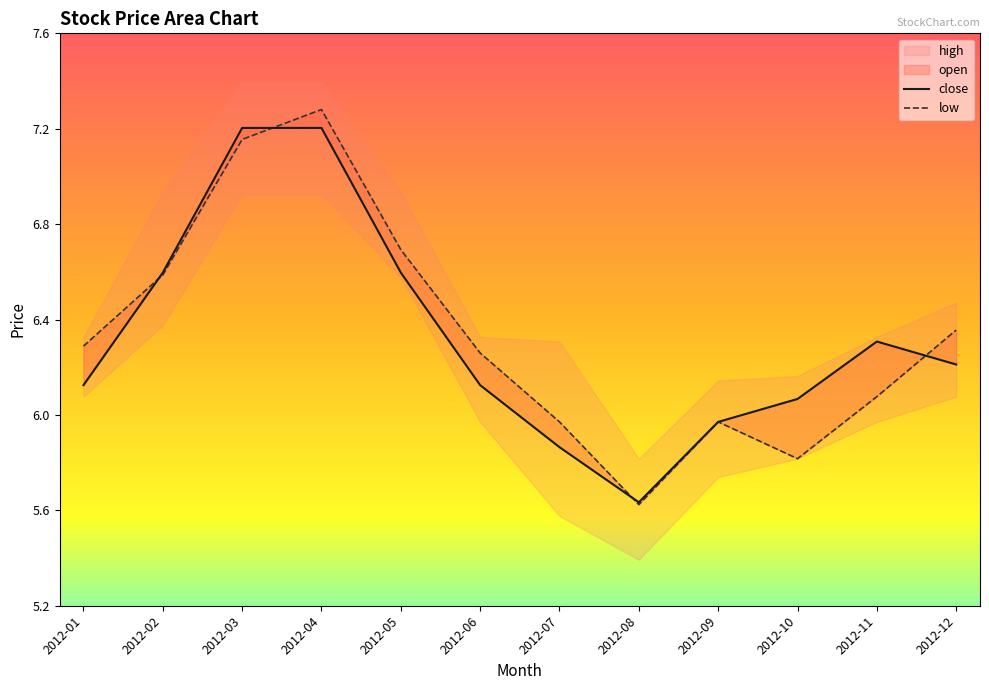

What is the minimum value shown in the chart?

5.6